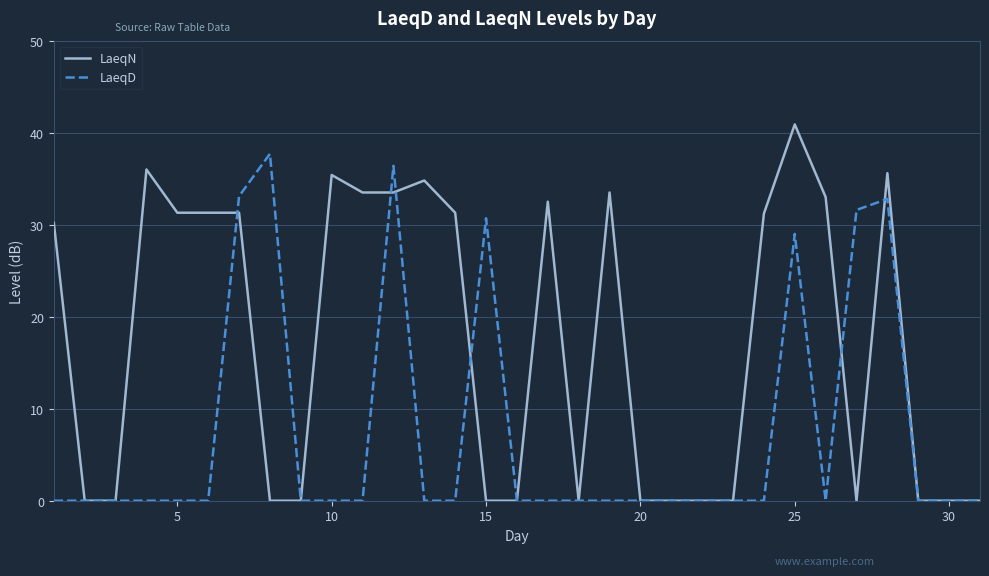

What is the greatest value displayed?

40.9